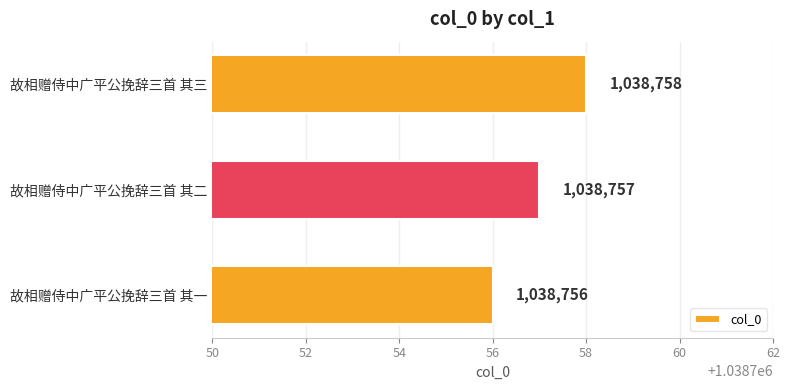

How many categories are shown in the chart?

3